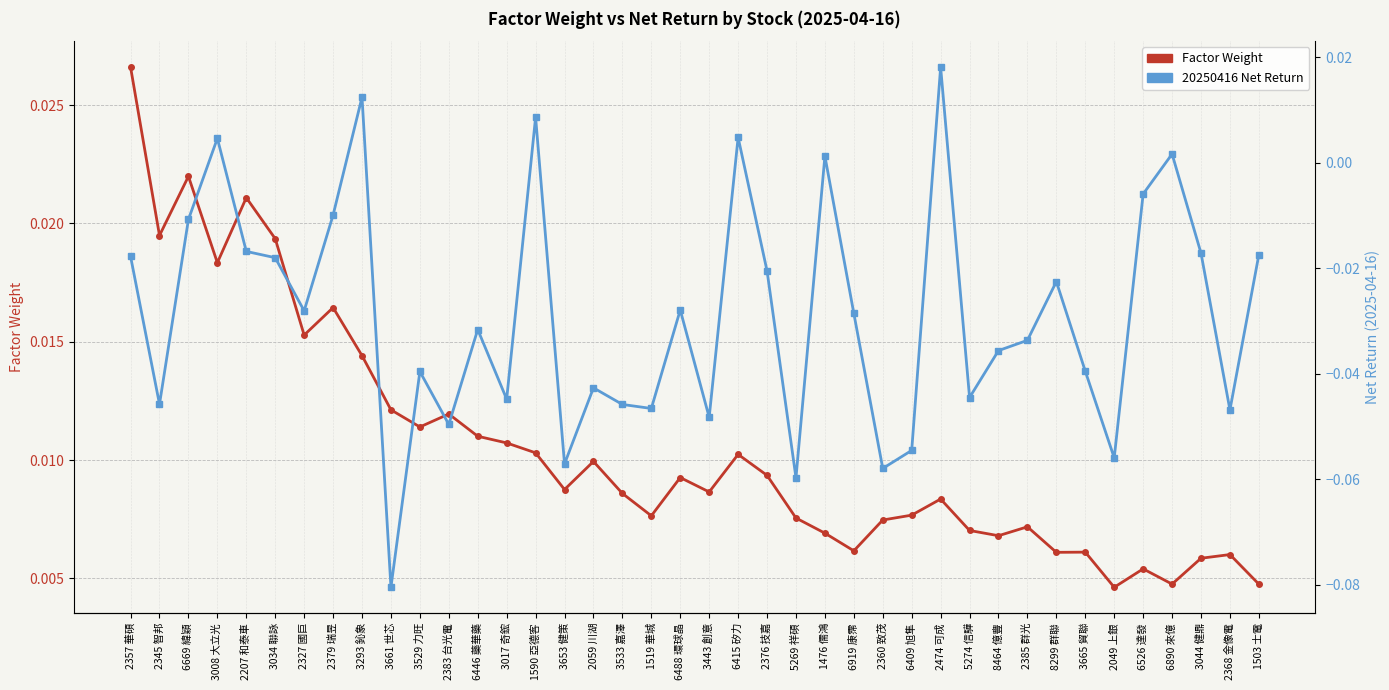

Does the chart display data point markers on the line(s)?

Yes